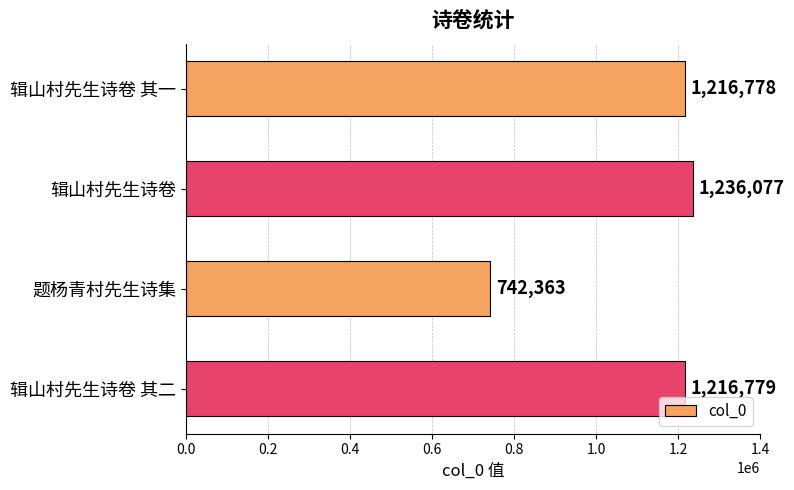

At which label is the value closest to 989220?

辑山村先生诗卷 其一